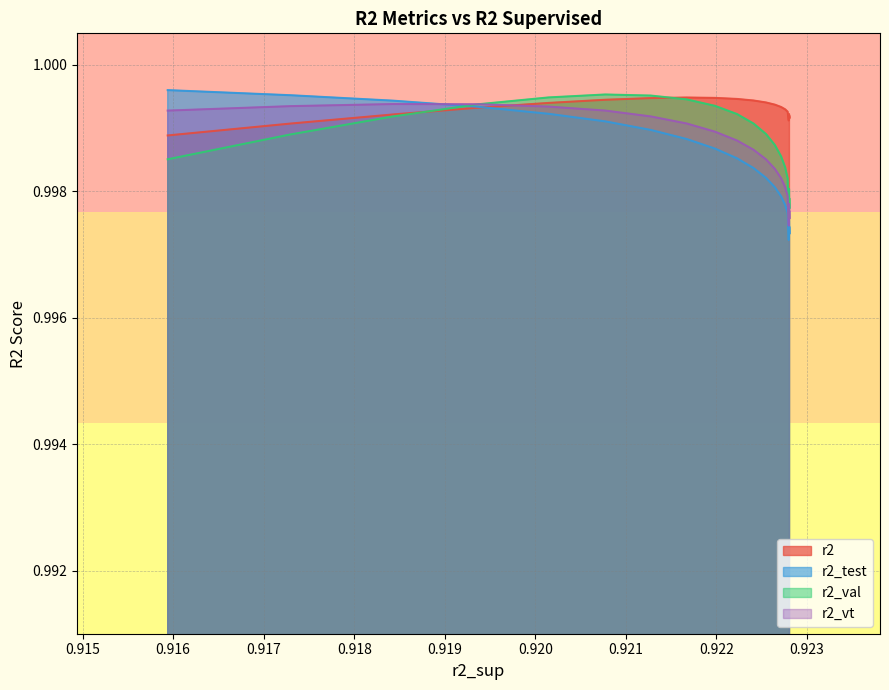

True or false: r2 has more than 2 points higher than both neighbors.

False